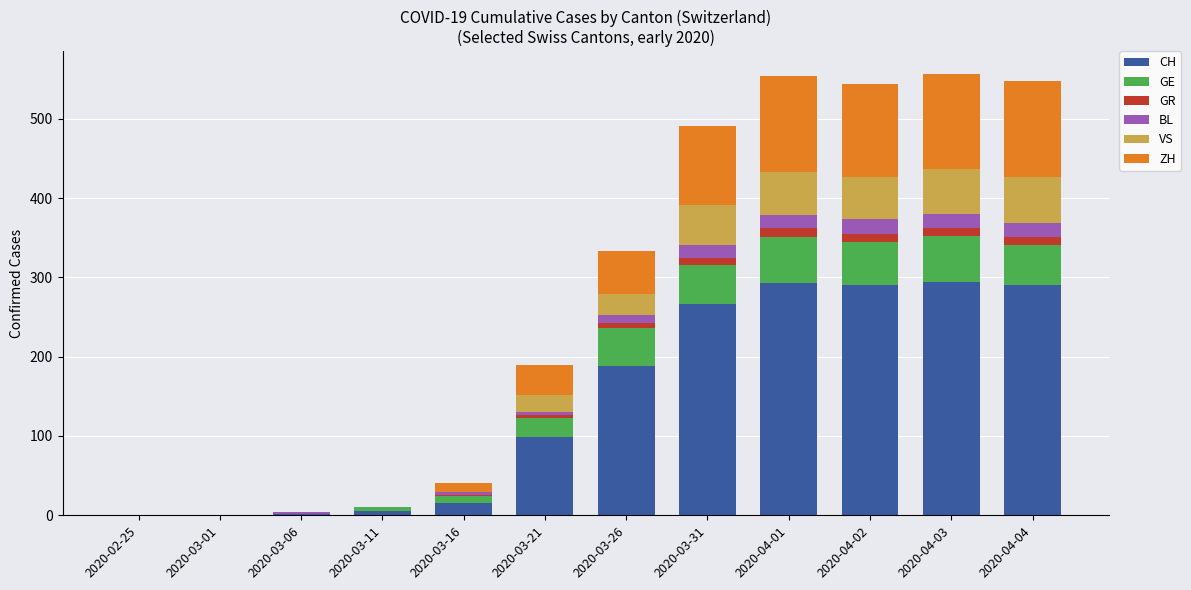

What is the highest value of the CH series?

294